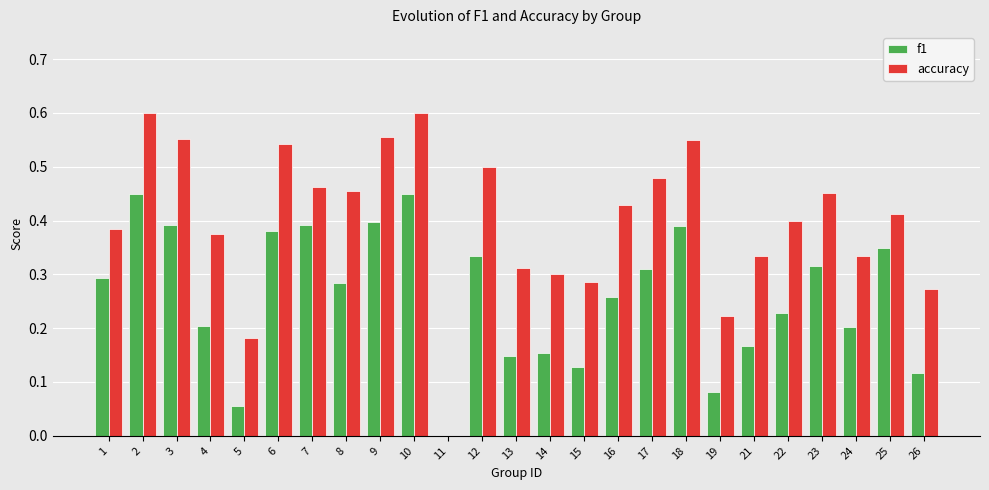

The accuracy series shows 0.3 at 8. True or false?

False